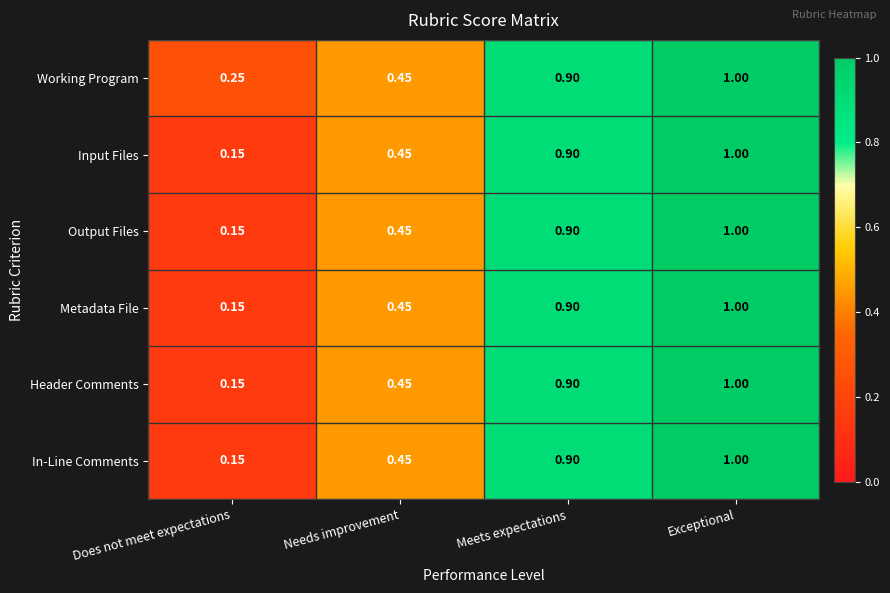

How many categories are shown in the chart?

4